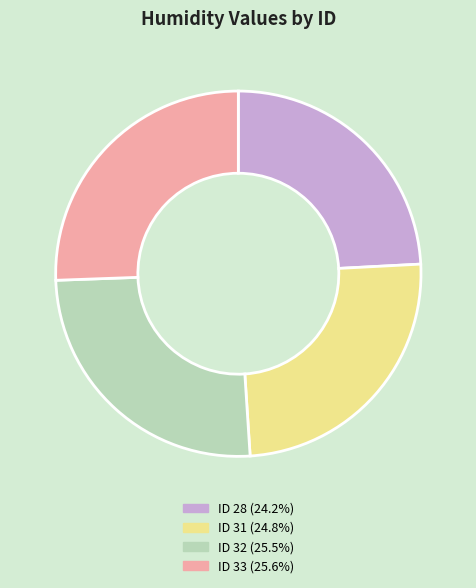

Is ID 28 (24.2%) the majority of the pie?

No